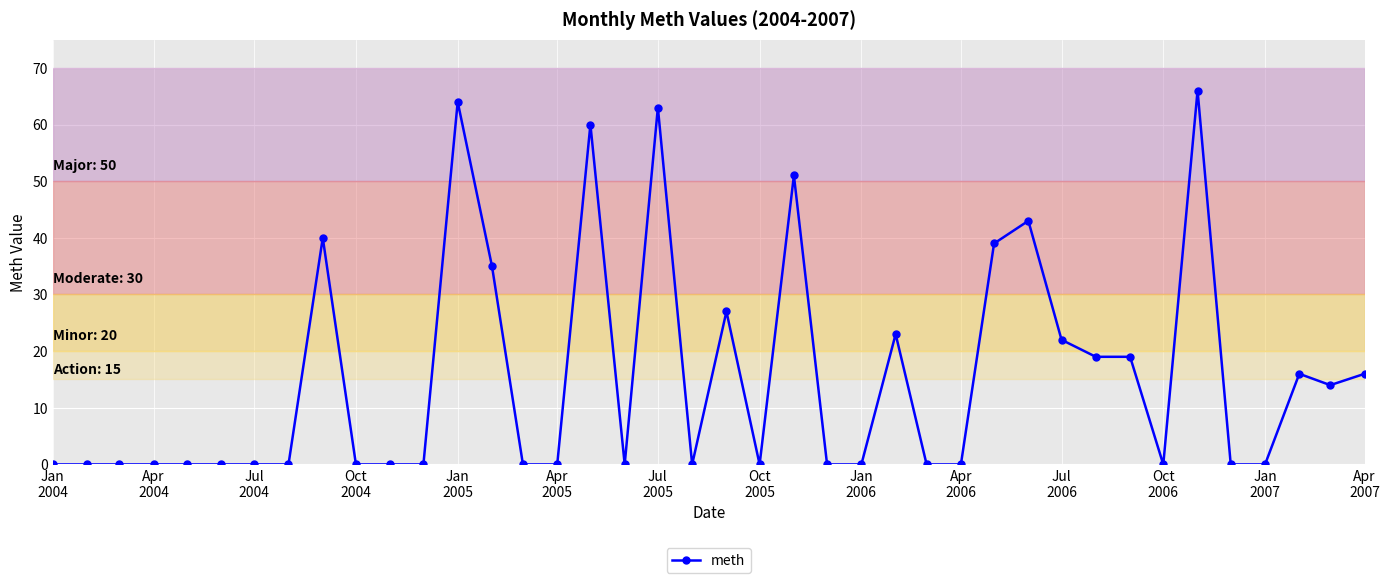

True or false: the data has more than 1 interior local peaks.

True